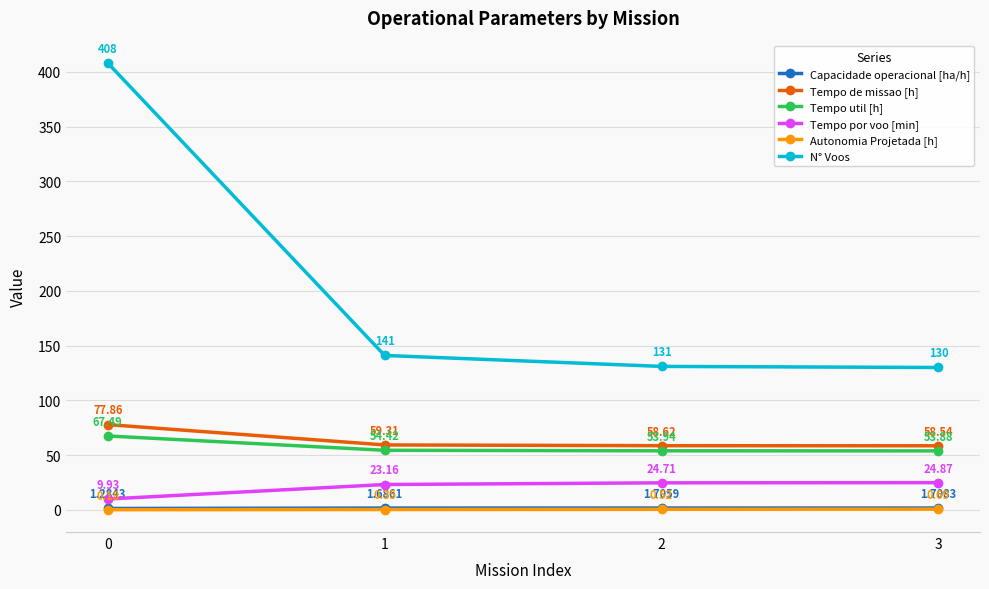

At 0, list the series in order from largest to smallest.

N° Voos, Tempo de missao [h], Tempo util [h], Tempo por voo [min], Capacidade operacional [ha/h], Autonomia Projetada [h]